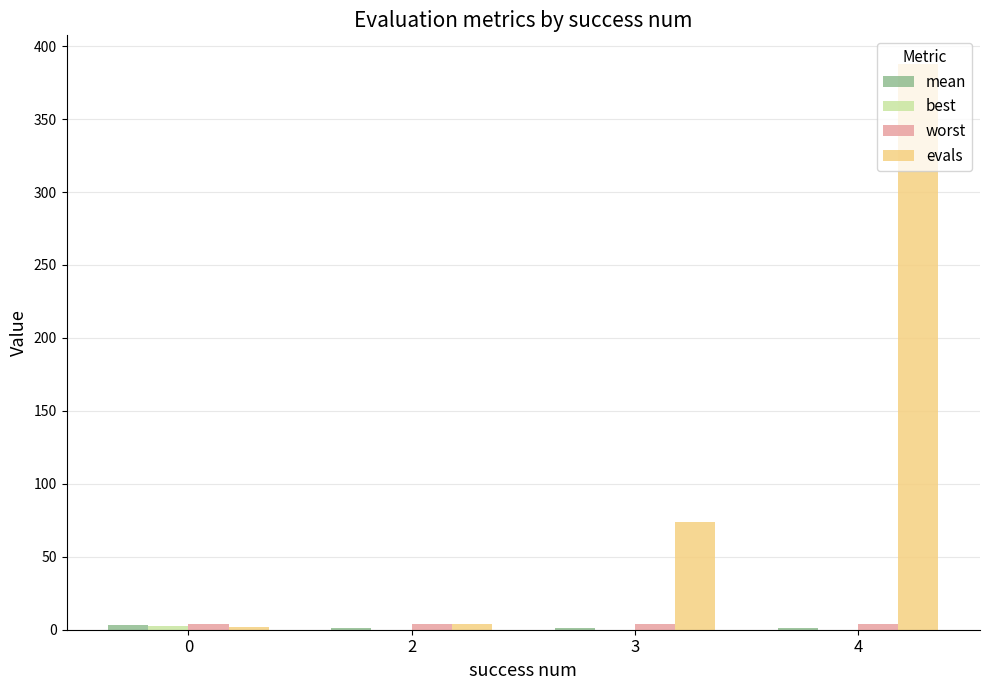

Does the chart contain stacked bars?

No